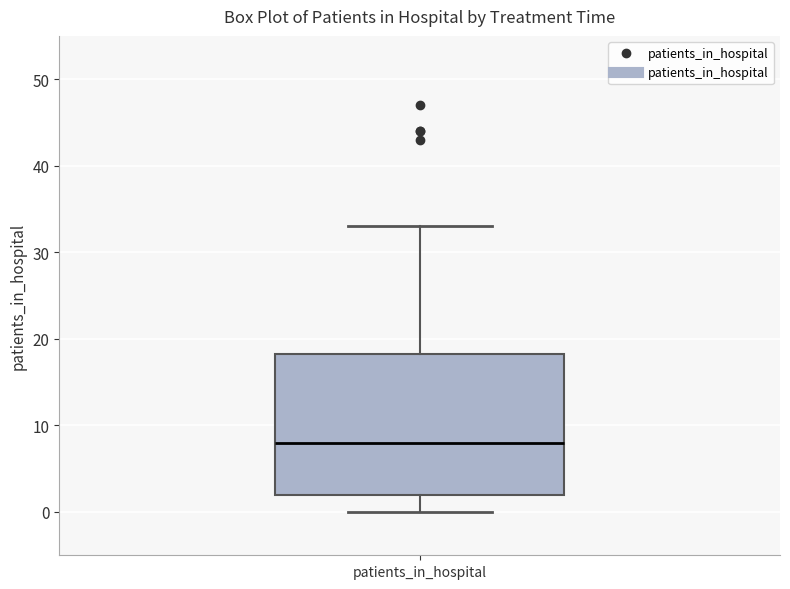

Where does the upper whisker of the box for patients_in_hospital end on the y-axis? The values are not printed on the chart, so give them approximately, as read against the axis.

33